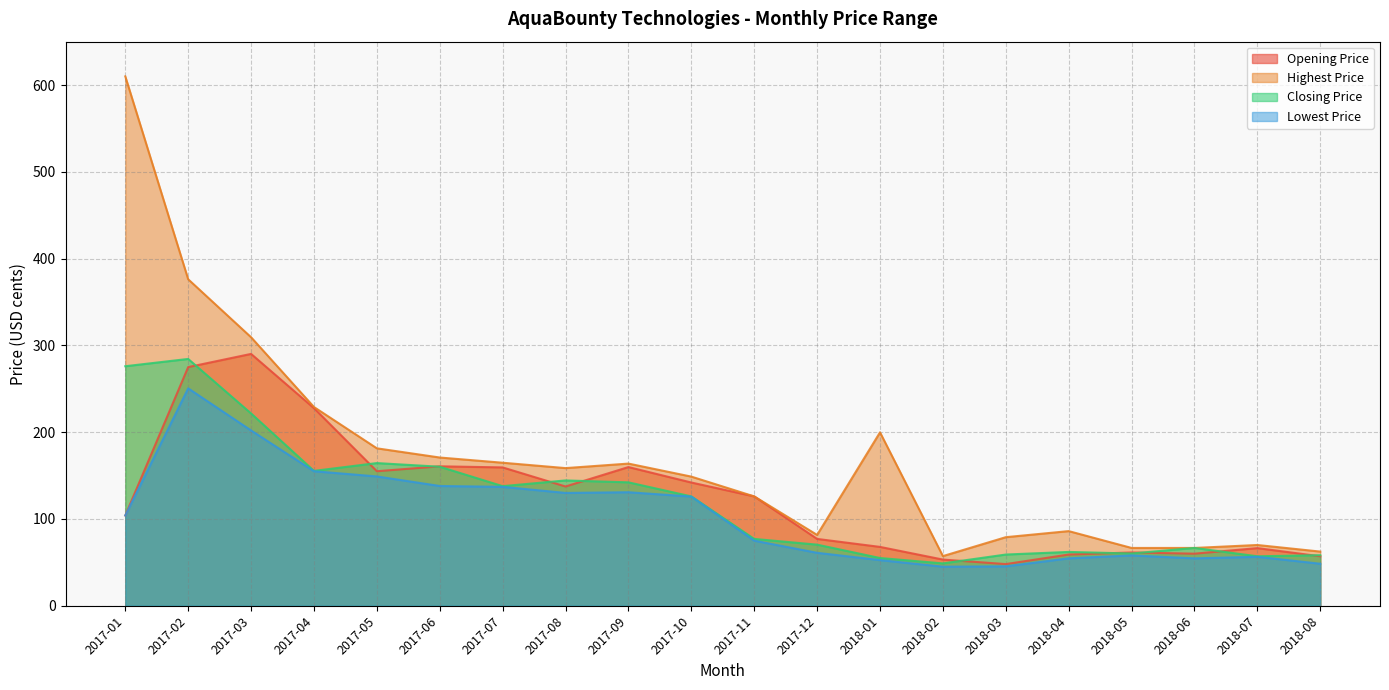

True or false: Lowest Price and Opening Price cross at least once.

False